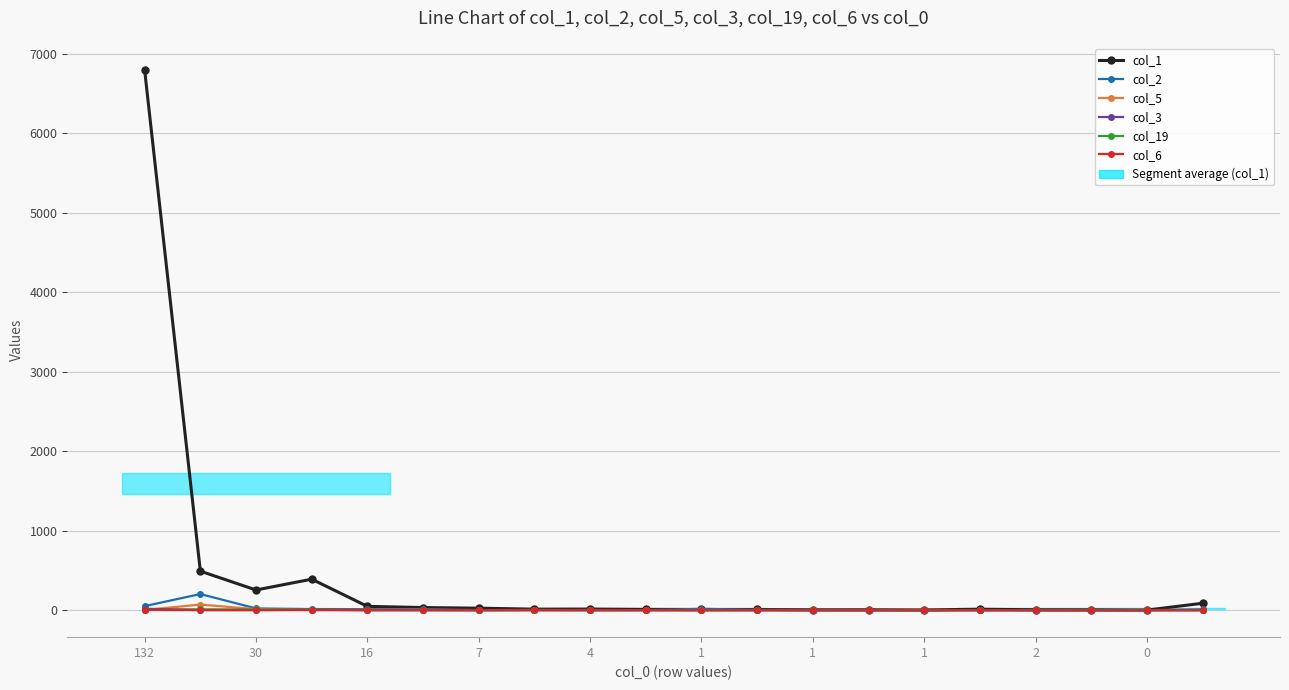

How many data points in col_3 are above 0?

8